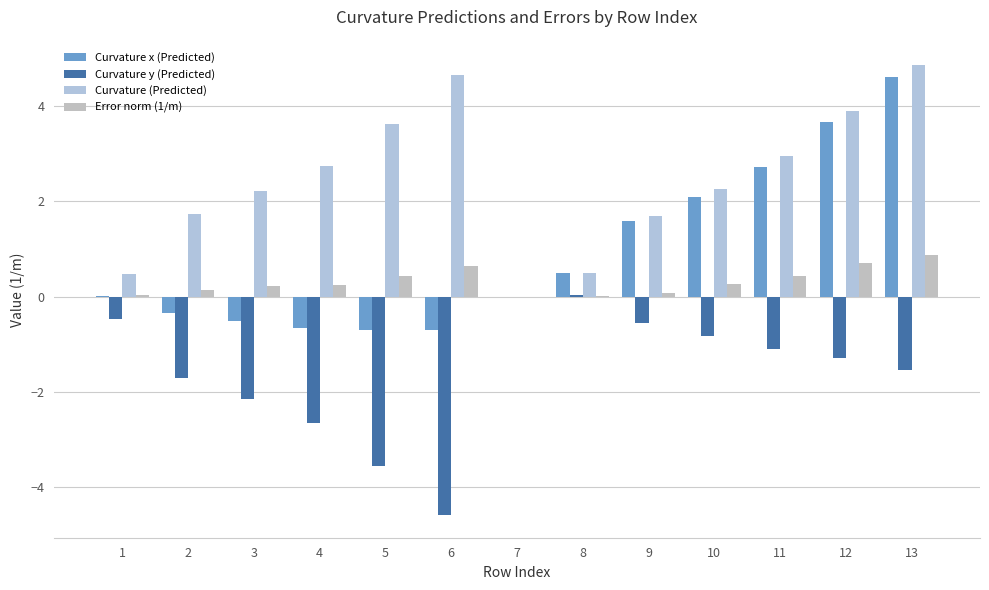

How many values in Curvature (Predicted) are above zero?

12